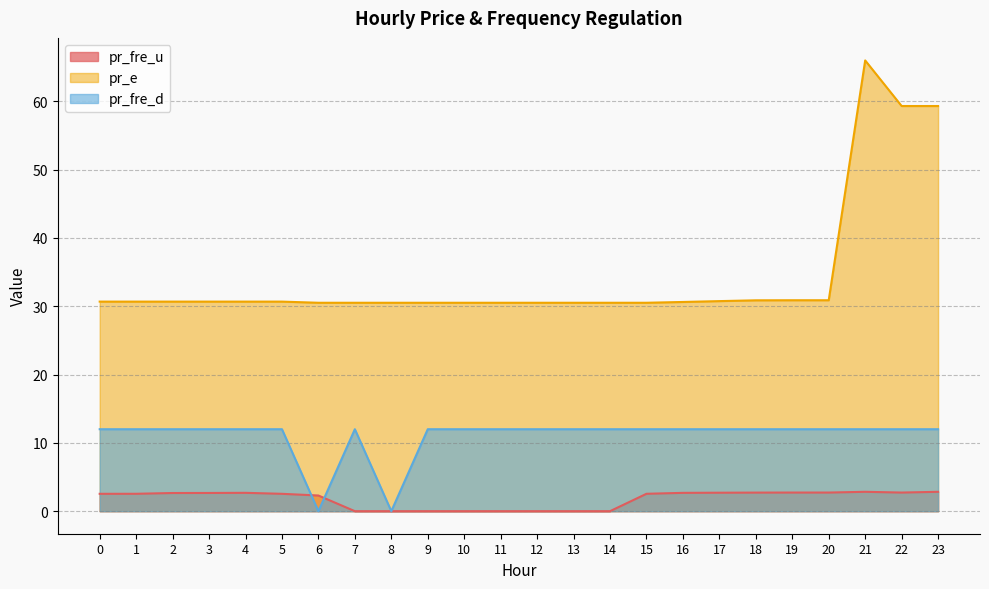

Where is pr_e nearest to the value 48?

22